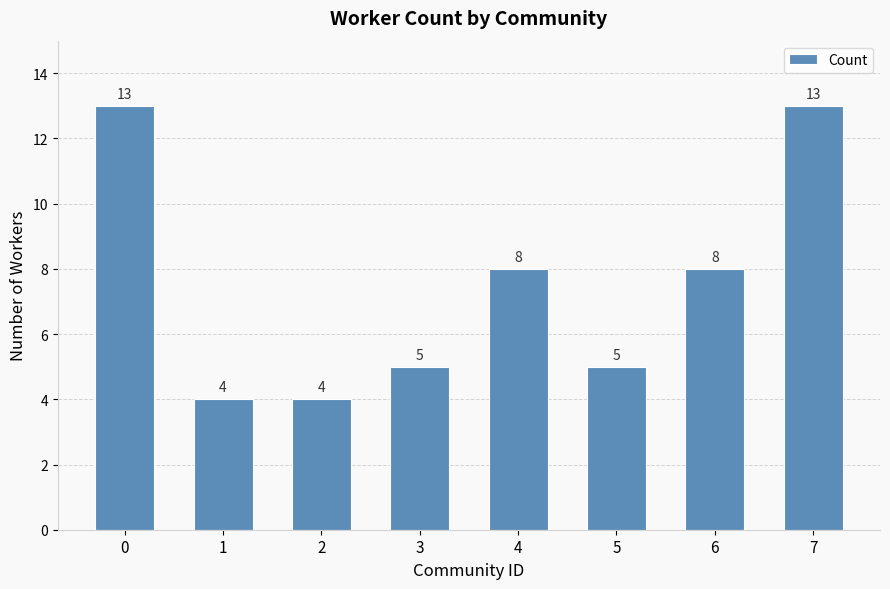

How many categories are shown in the chart?

8